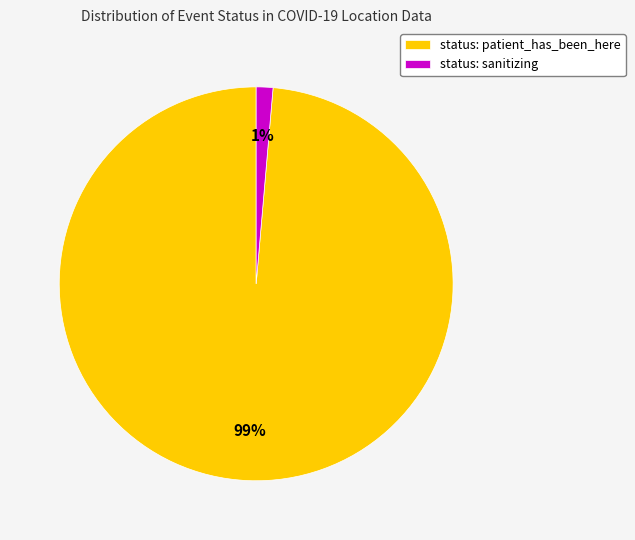

Combined, do status: sanitizing and status: patient_has_been_here account for over 50%?

Yes